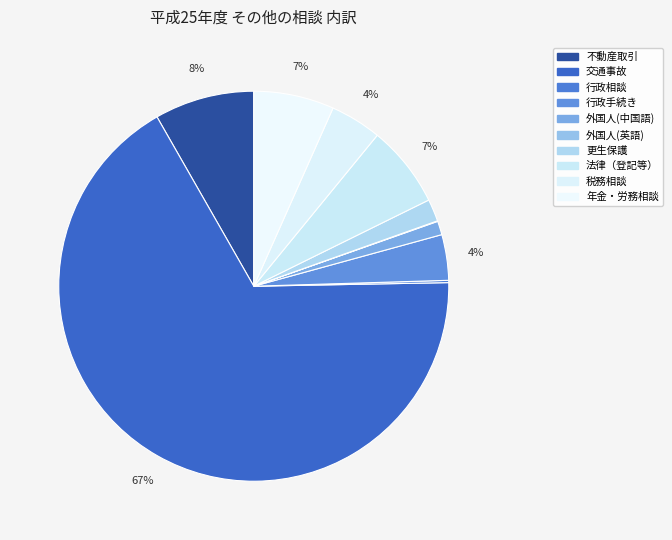

Which category has the smallest portion of the pie?

外国人(英語)